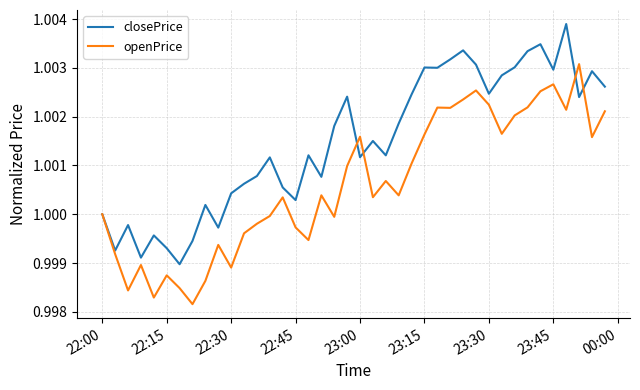

Which series ends up on top after the final intersection of openPrice and closePrice?

closePrice